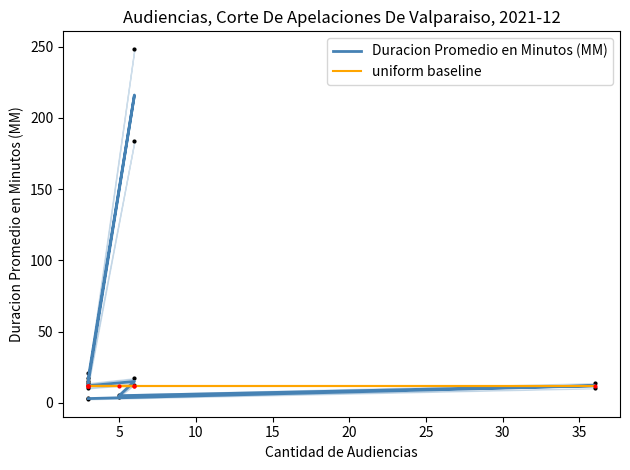

What is the minimum value for Duracion Promedio en Minutos (MM)?

3